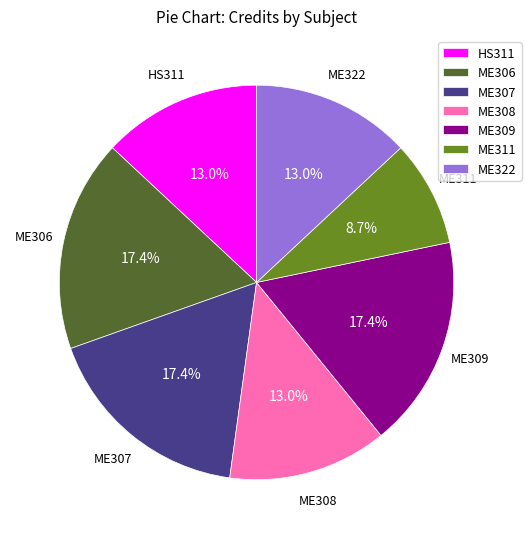

Is it true that ME311 is 9% of the pie?

True